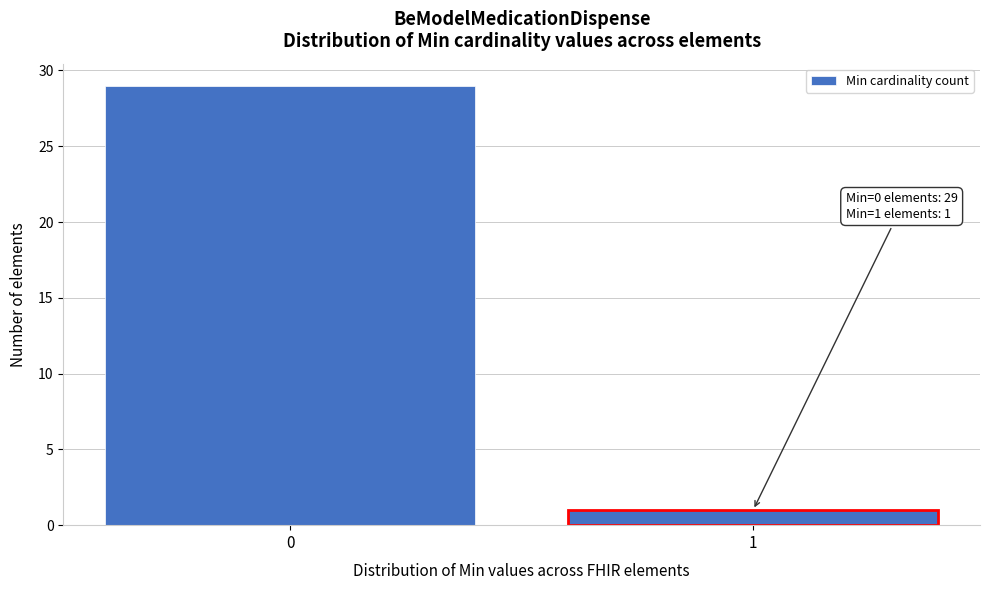

Reading left to right, extract all data points from this chart.

29	1